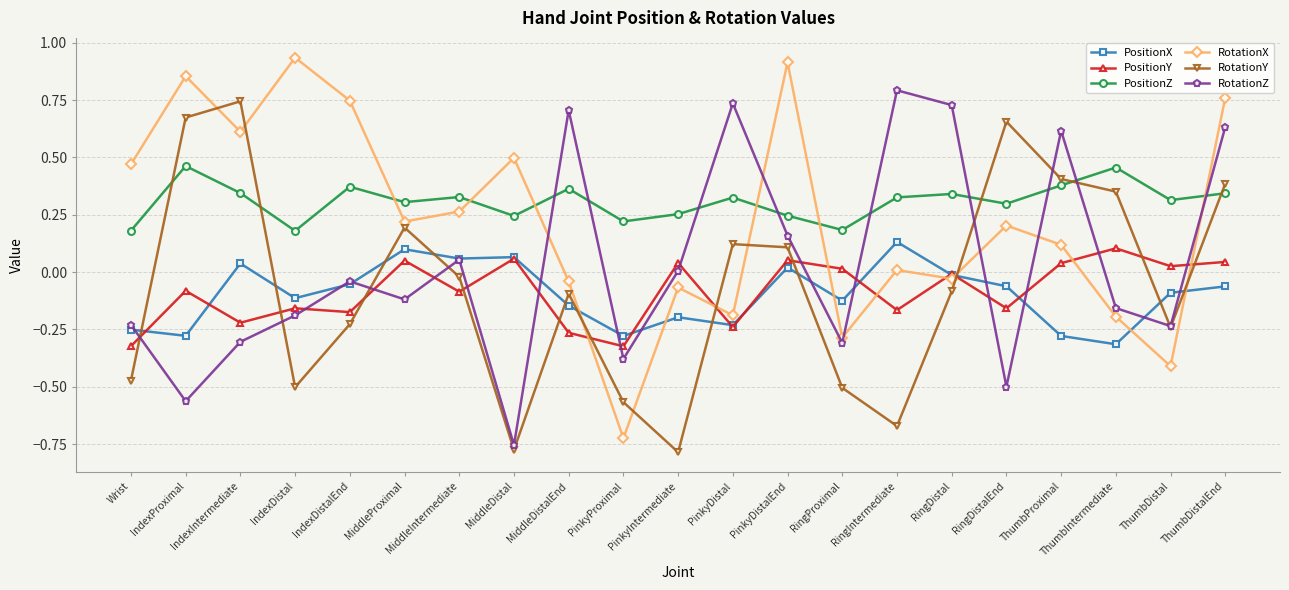

How many values in RotationY are below zero?

12